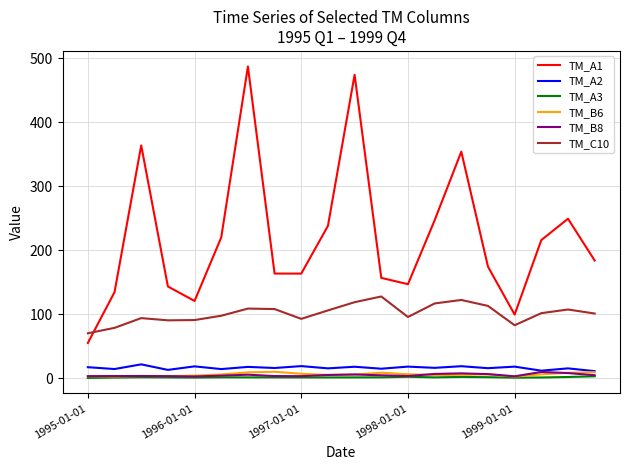

Which series has the largest range (max minus min)?

TM_A1